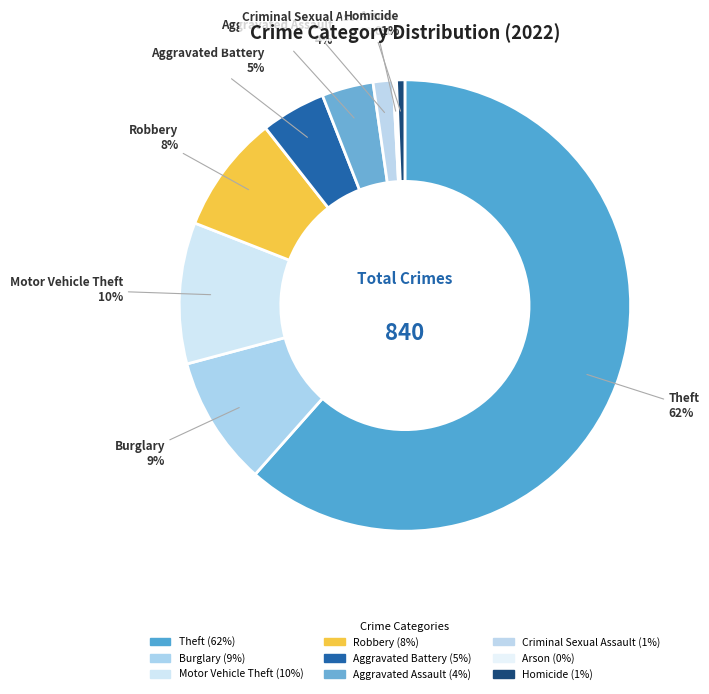

Rank the categories by value from highest to lowest.

Theft, Motor Vehicle Theft, Burglary, Robbery, Aggravated Battery, Aggravated Assault, Criminal Sexual Assault, Homicide, Arson